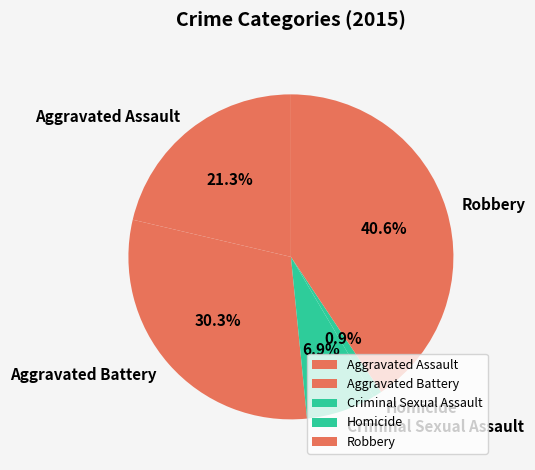

Approximately how many times larger is the value at Criminal Sexual Assault compared to Homicide?

8.0